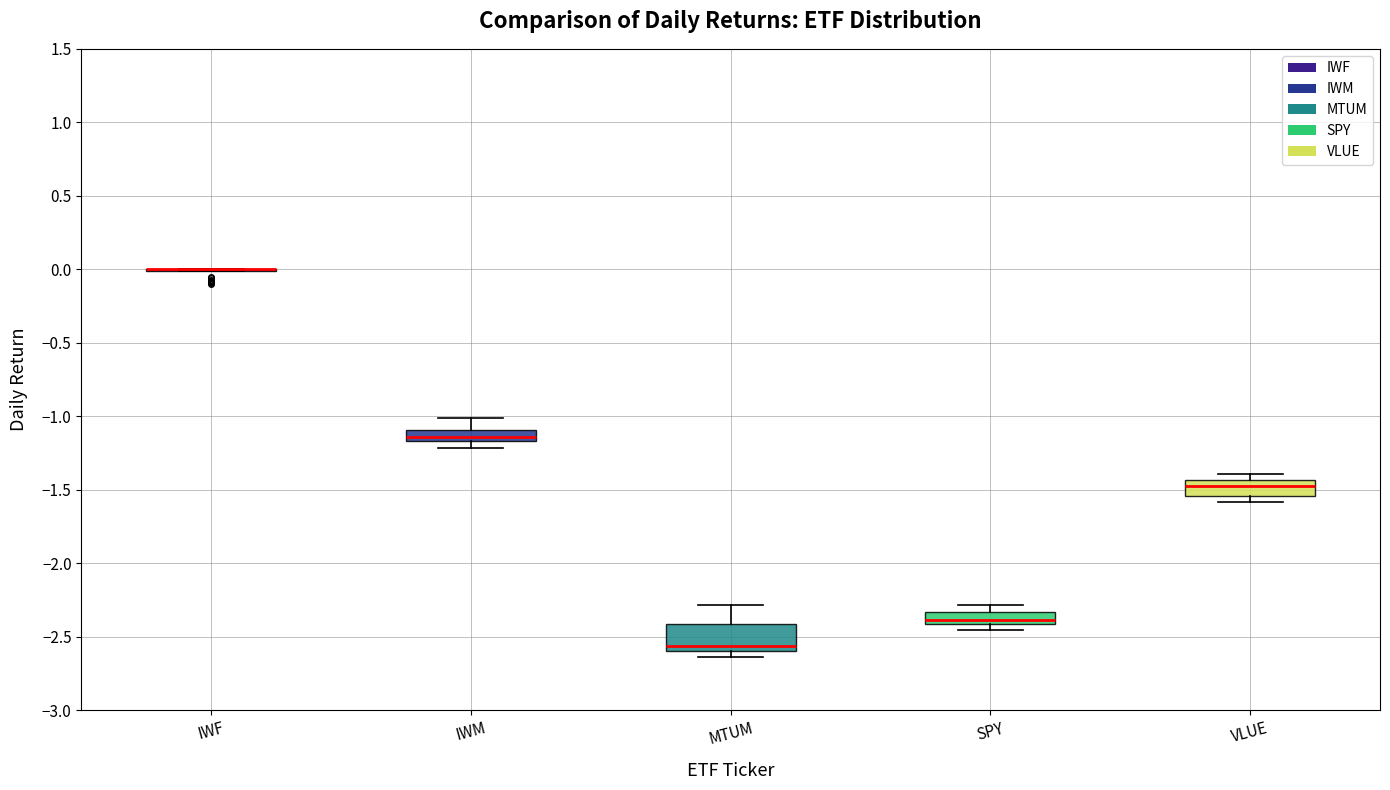

Reading left to right, read every box against the y-axis: the position of its median line, the range the box covers, and the ends of its whiskers. The values are not printed on the chart, so give them approximately, as read against the axis.

IWF: box collapsed to a line at 0.00, whiskers 0.00 to 0.00
IWM: median -1.15 (inside the box), box -1.15 to -1.10, whiskers -1.20 to -1.00
MTUM: median -2.55, box -2.60 to -2.40, whiskers -2.65 to -2.30
SPY: median -2.40 (inside the box), box -2.40 to -2.35, whiskers -2.45 to -2.30
VLUE: median -1.45 (inside the box), box -1.55 to -1.45, whiskers -1.60 to -1.40